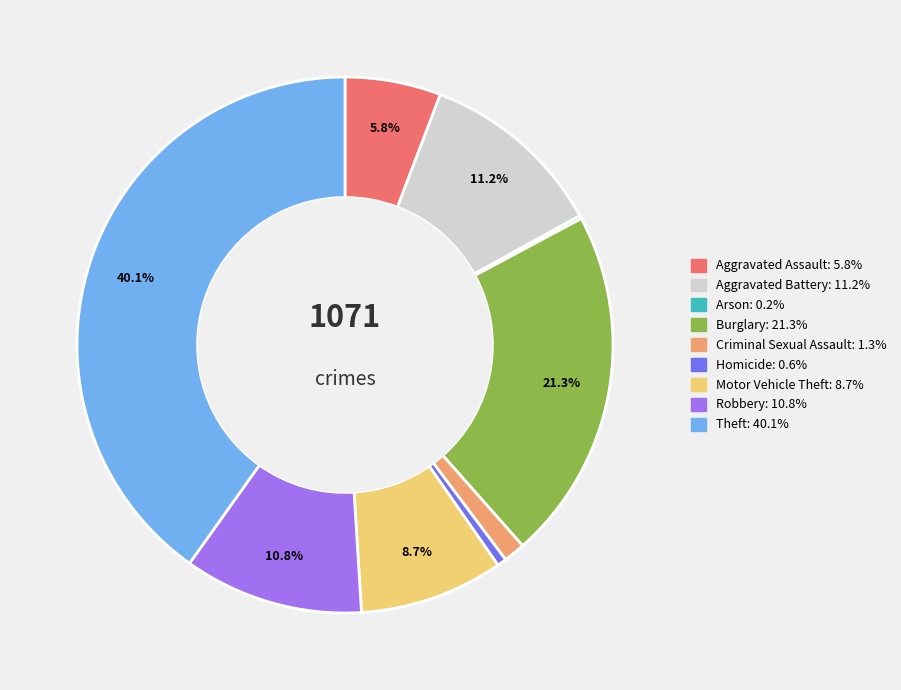

Is it true that Motor Vehicle Theft is 9% of the pie?

True